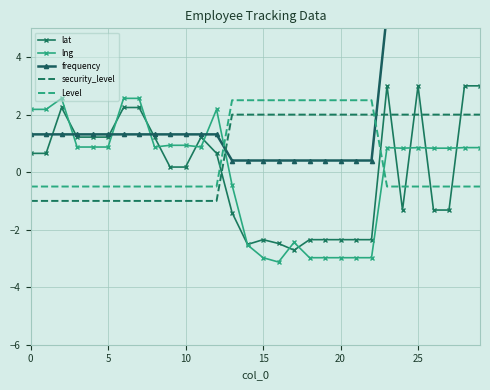

True or false: Level and lng intersect in this chart.

True